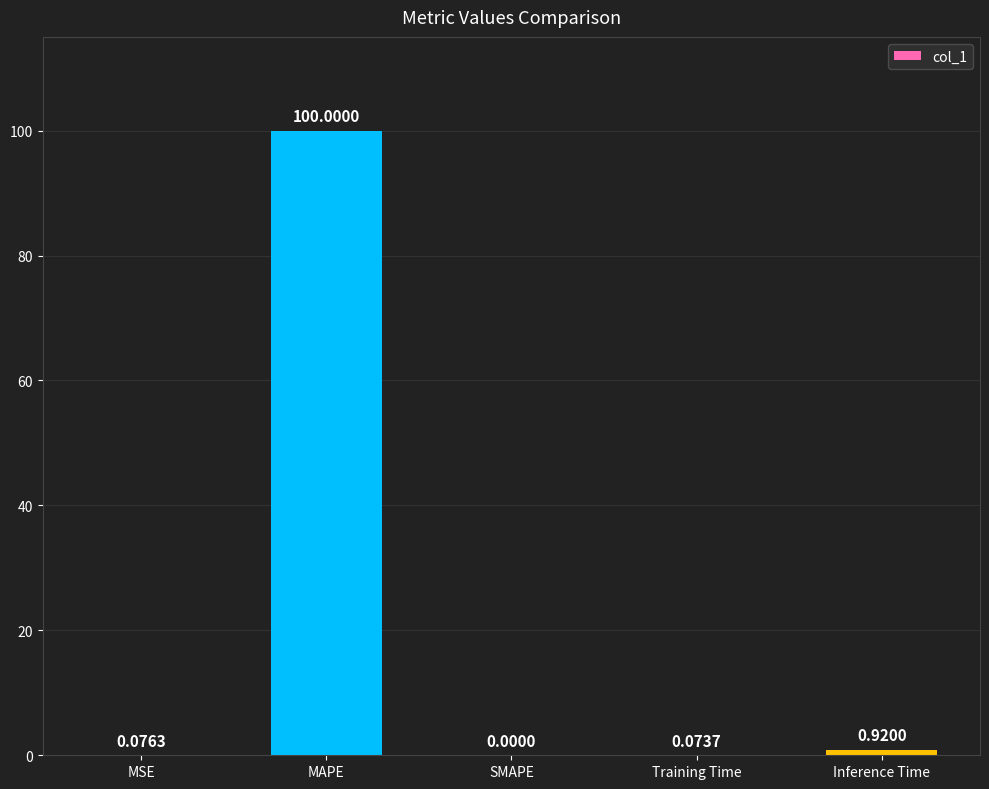

What is the change in value from MSE to MAPE?

+99.9